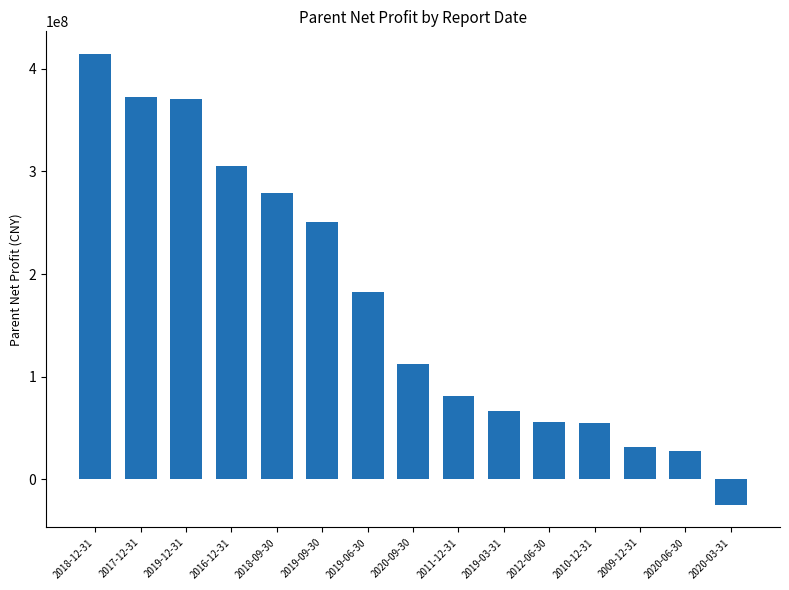

Is it true that the value at 2020-06-30 is 27527226.4?

True